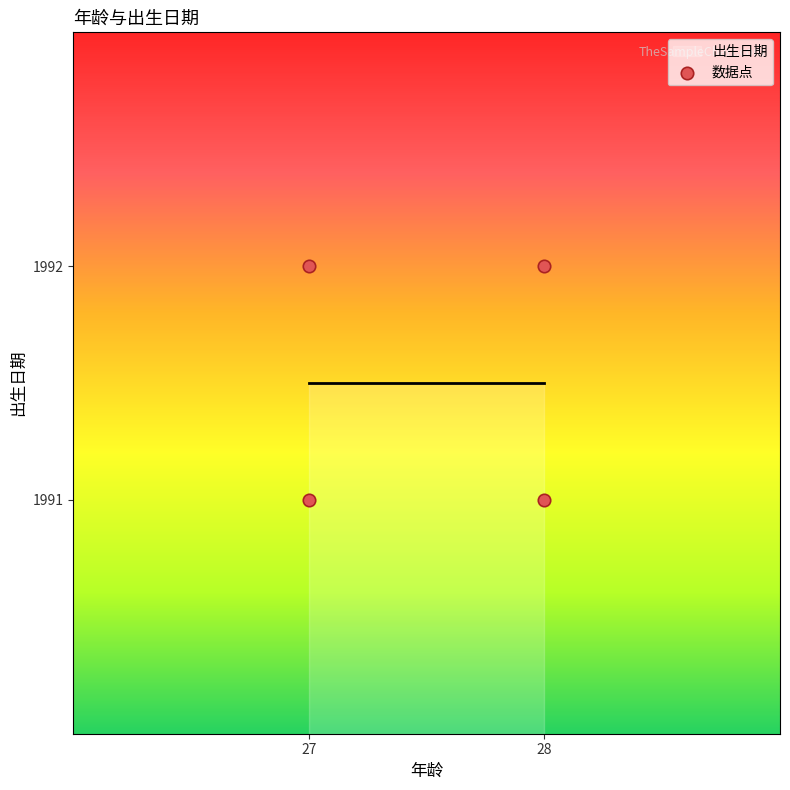

What is the average X value?

28